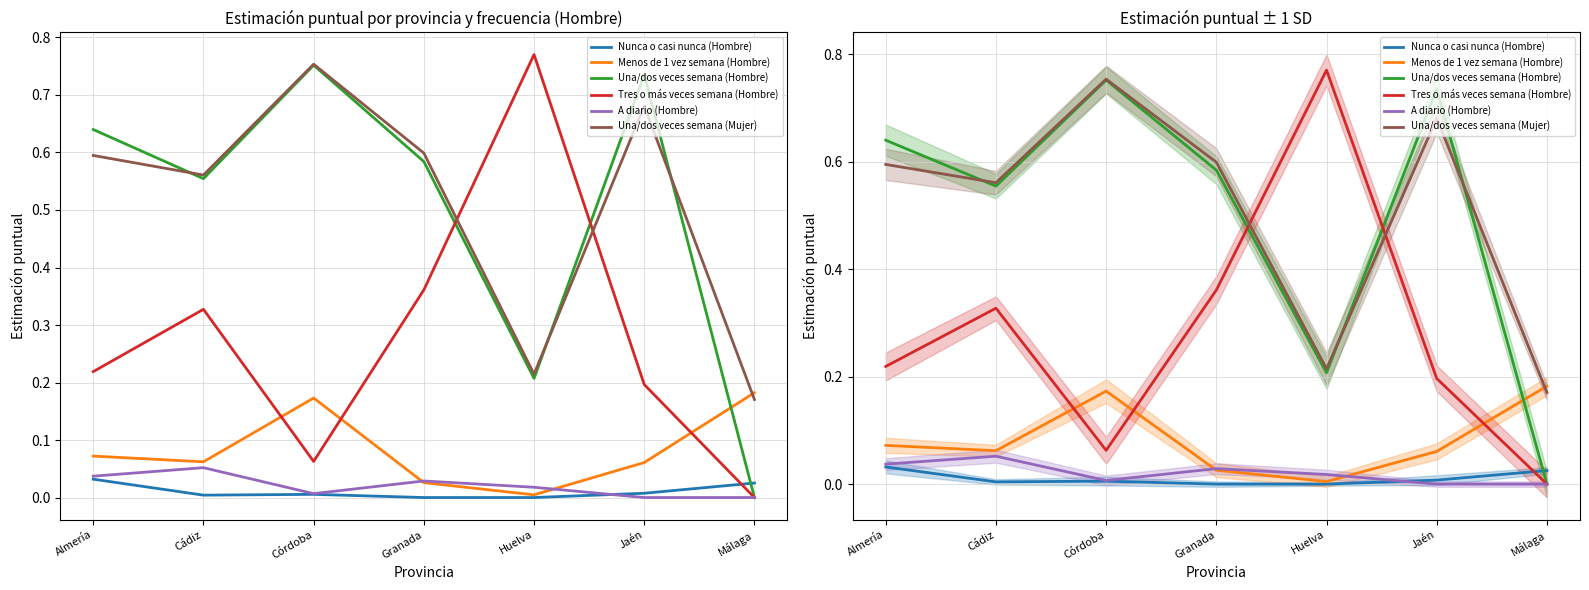

Count the Nunca o casi nunca (Hombre) values in the range 0 to 1.

7